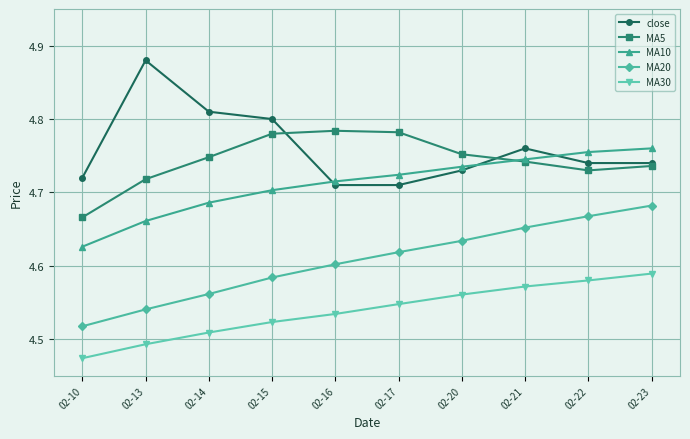

True or false: MA20 and MA10 intersect in this chart.

False